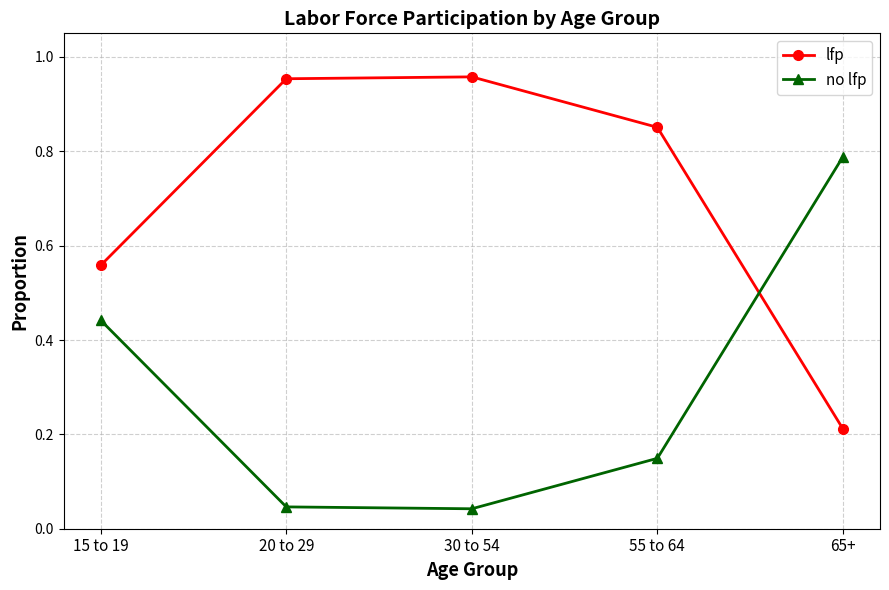

After their last crossing, which series has the higher values: lfp or no lfp?

no lfp